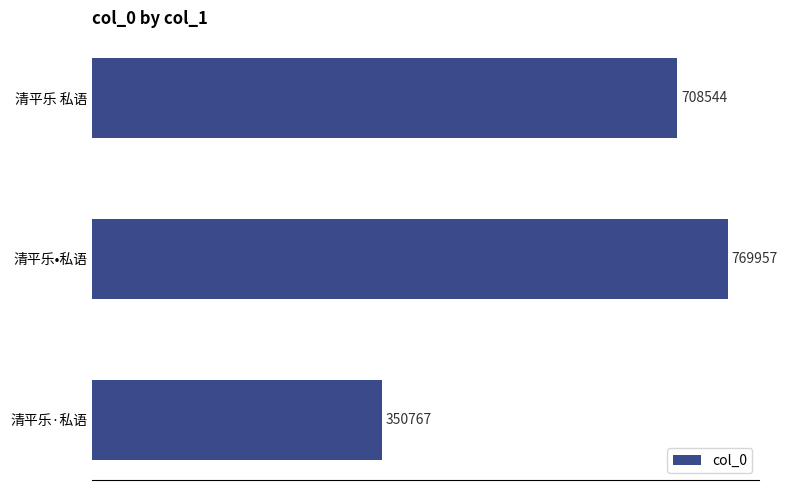

Which label corresponds to the largest value in the chart?

清平乐•私语